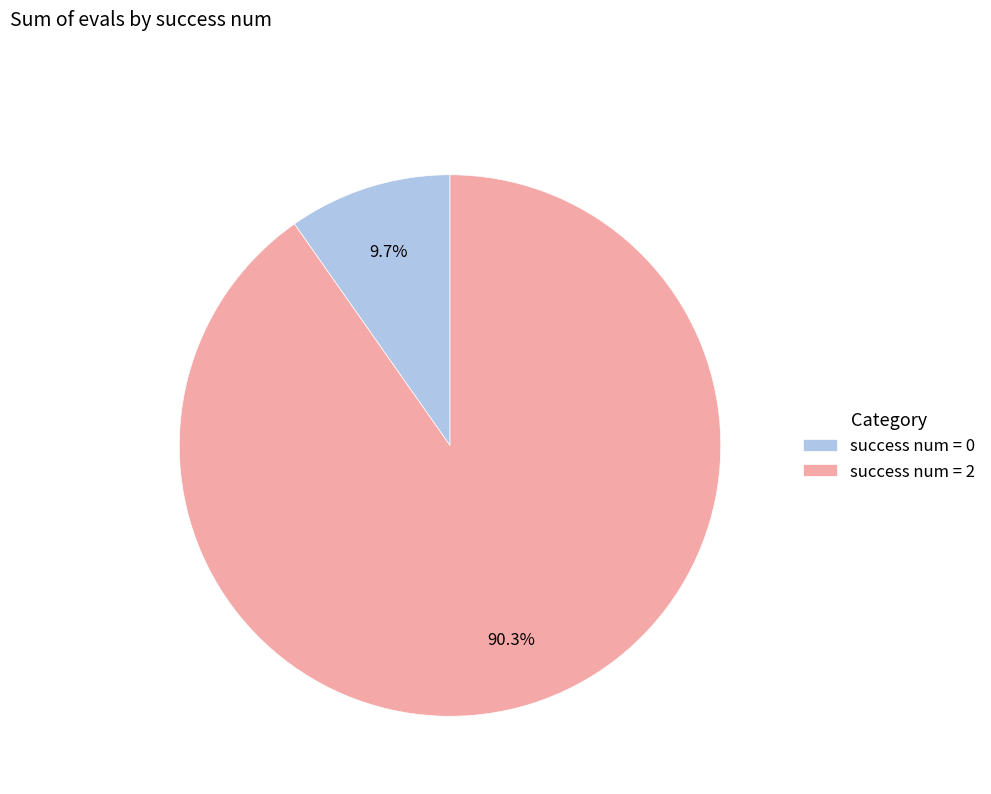

To the nearest percent, what is the average slice percentage?

50%